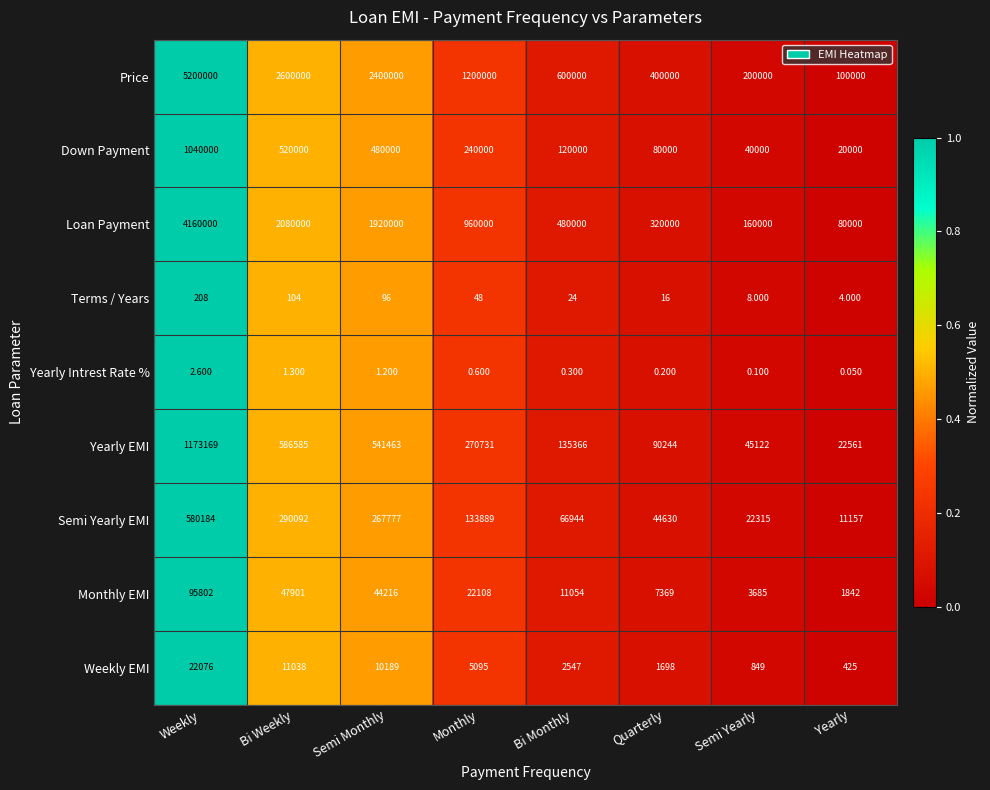

Is the value of Price at Semi Monthly greater than the value of Yearly EMI at Quarterly?

Yes